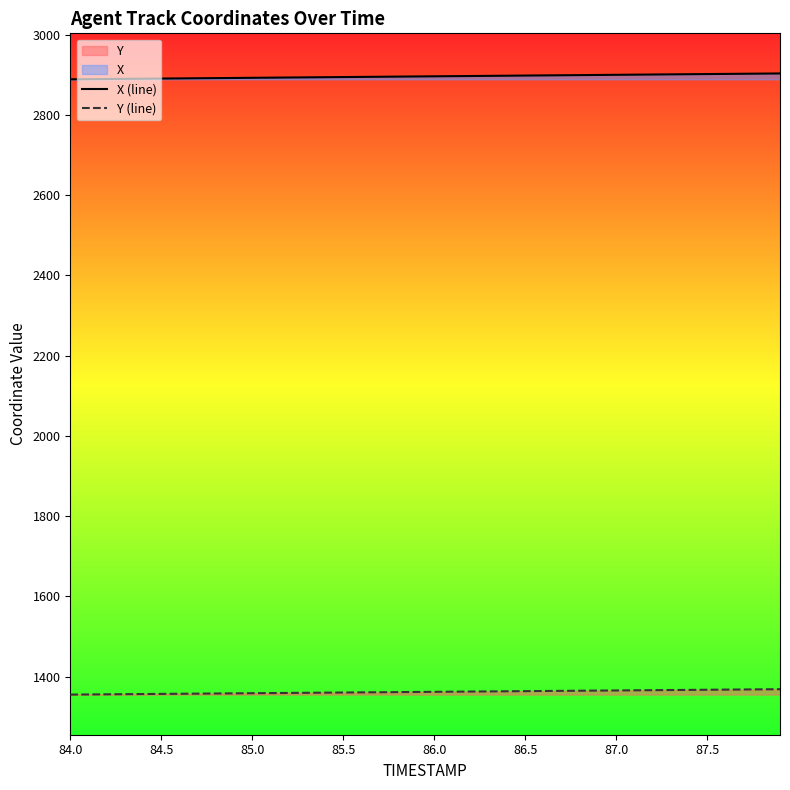

The X (line) series shows 1485.1 at 85.0. True or false?

False